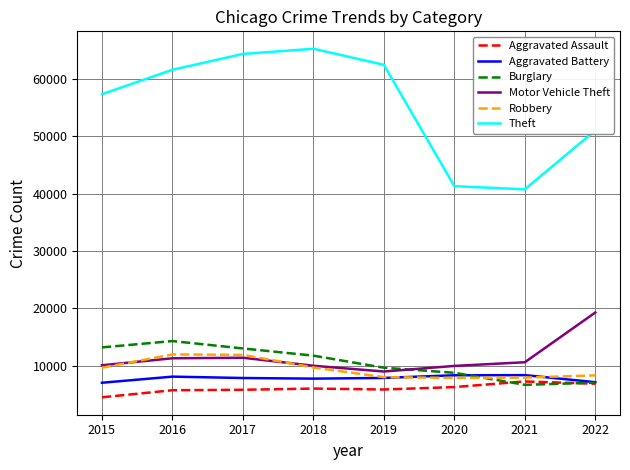

In Motor Vehicle Theft, how many points are higher than both neighbors (excluding endpoints)?

1